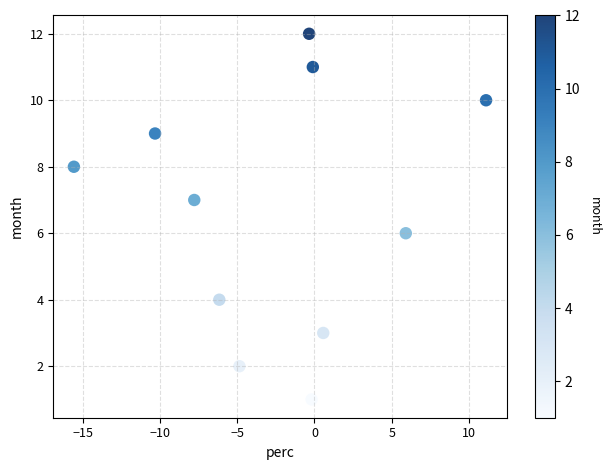

What is the range of Y values (max minus min)?

11